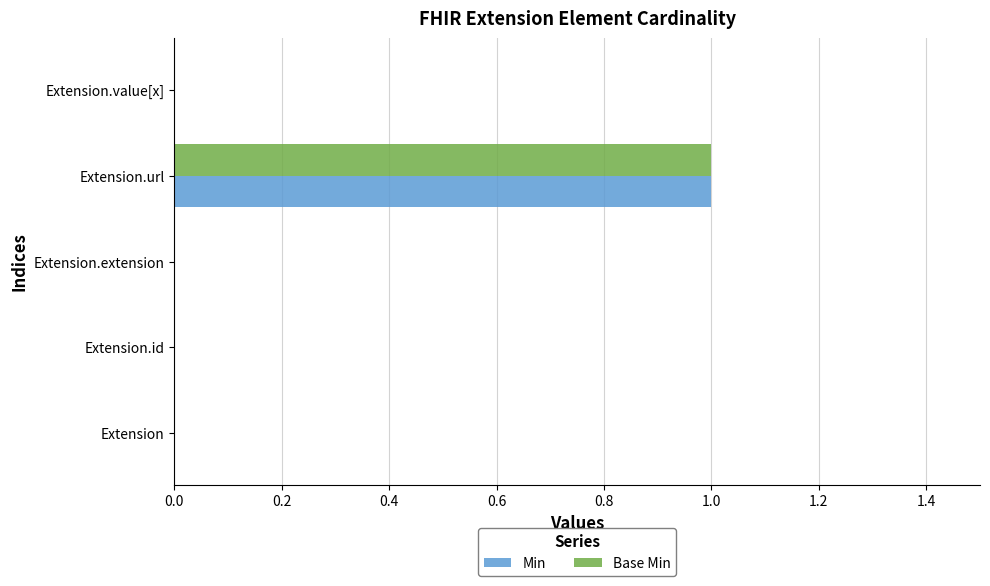

True or false: Min has a value of 0 at Extension.url.

False